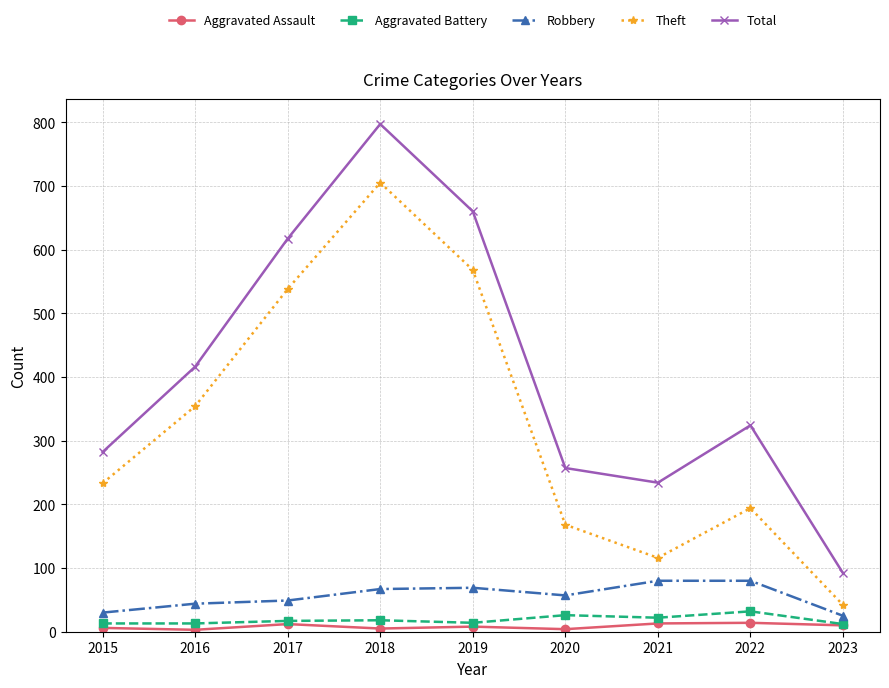

What is the difference between the second highest and second lowest values in the Total series?

426